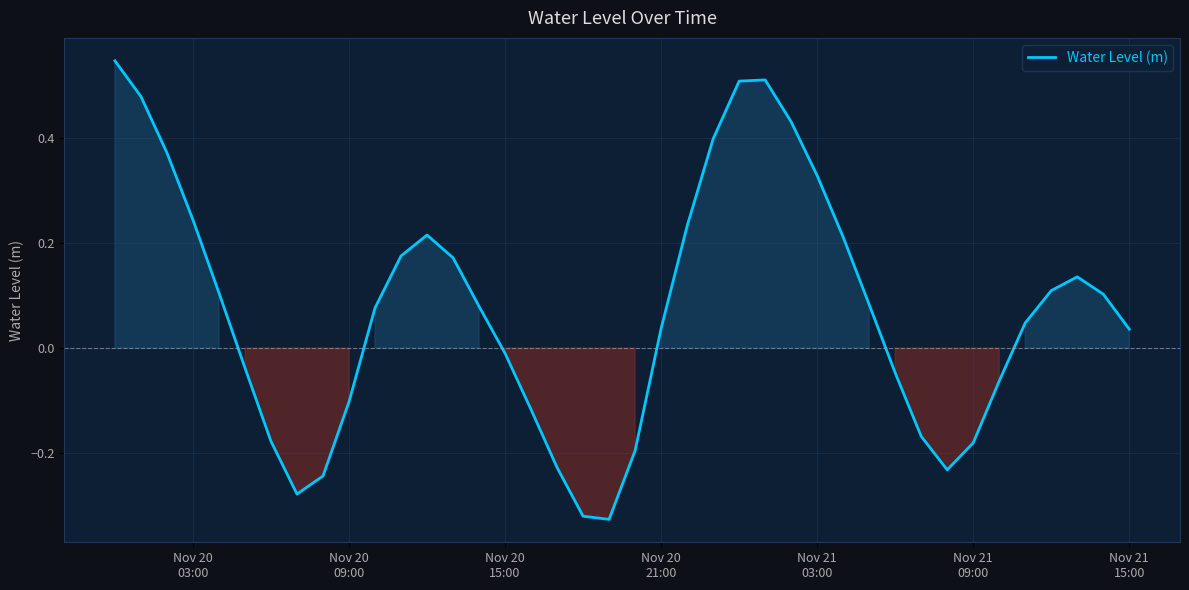

How many series are shown in this chart?

1